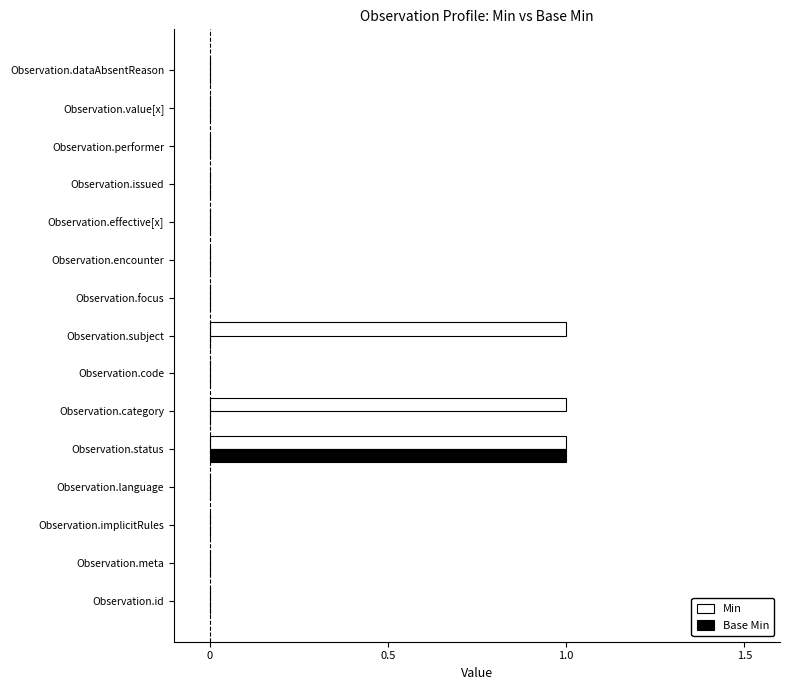

Count the number of data series in this chart.

2